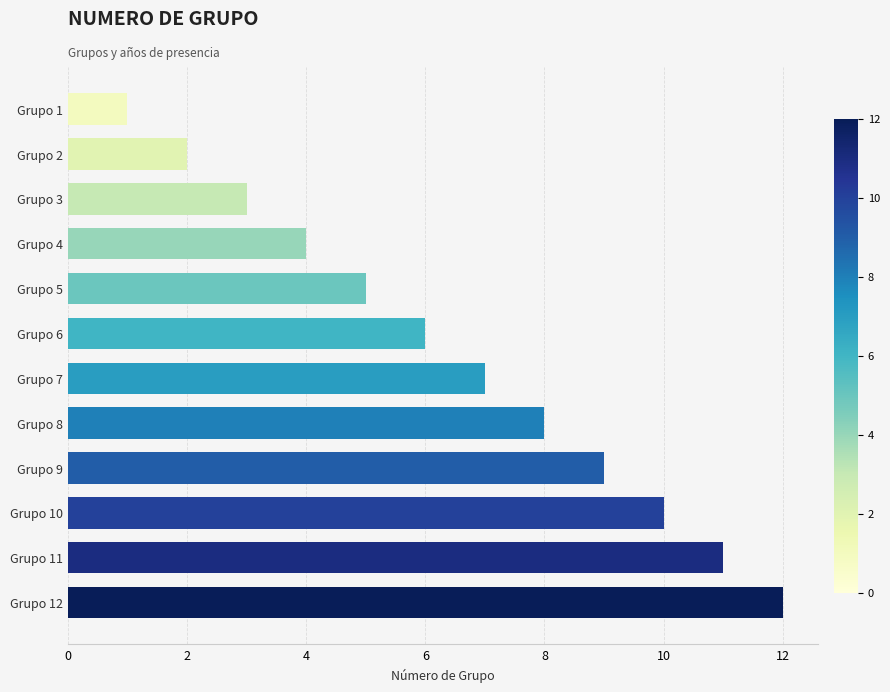

List the labels in order of value, largest first.

Grupo 12, Grupo 11, Grupo 10, Grupo 9, Grupo 8, Grupo 7, Grupo 6, Grupo 5, Grupo 4, Grupo 3, Grupo 2, Grupo 1